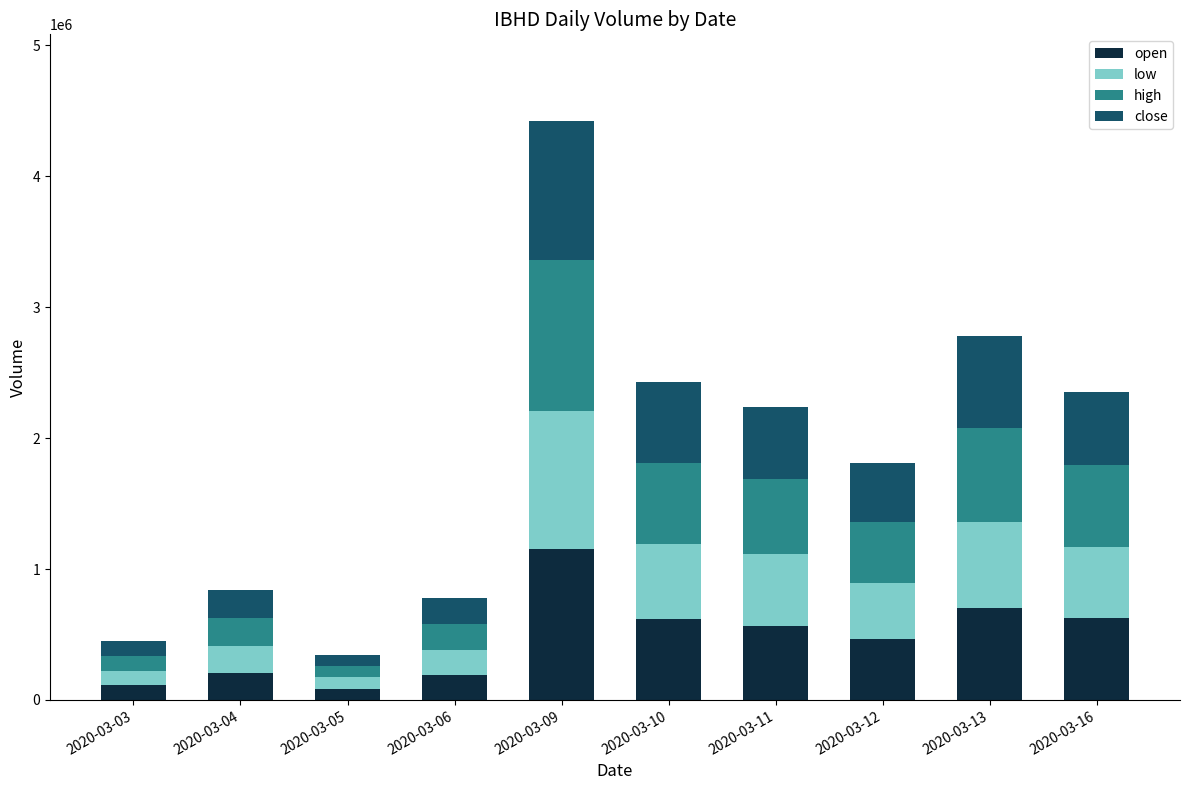

What is the sum of the open values at 2020-03-11 and 2020-03-05?

654074.3